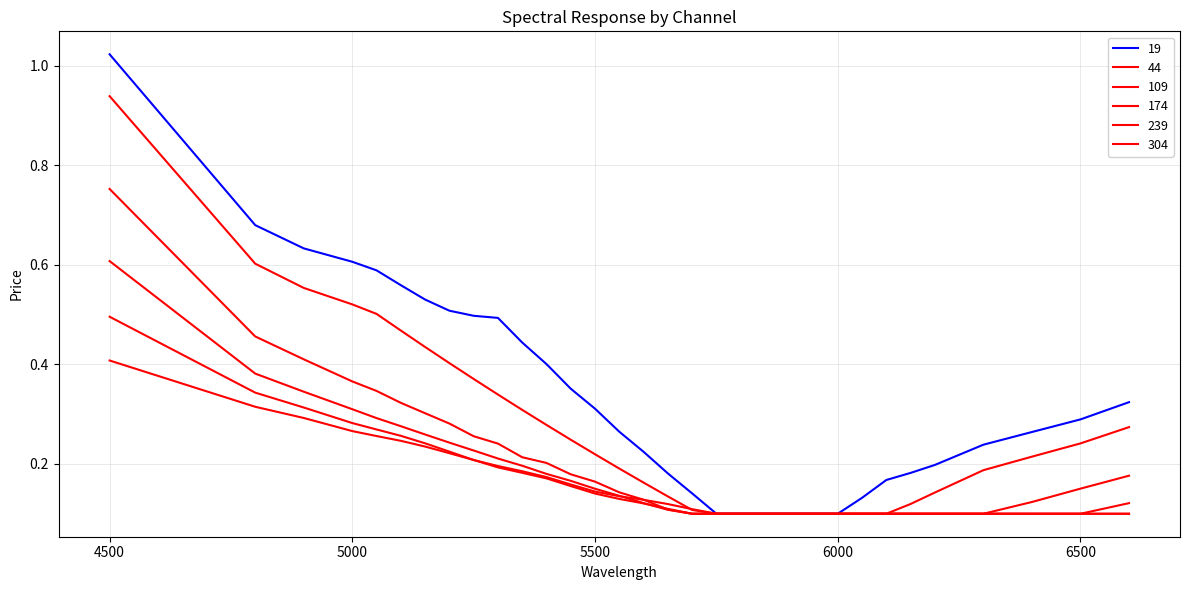

Which series has the largest range (max minus min)?

19